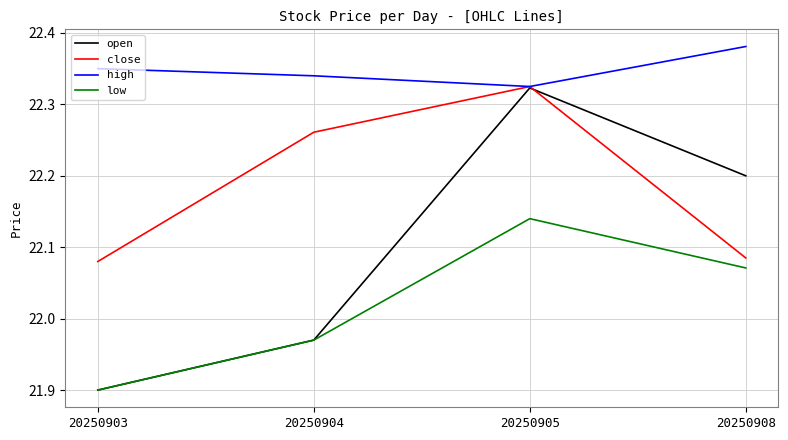

Which series has the largest range (max minus min)?

open